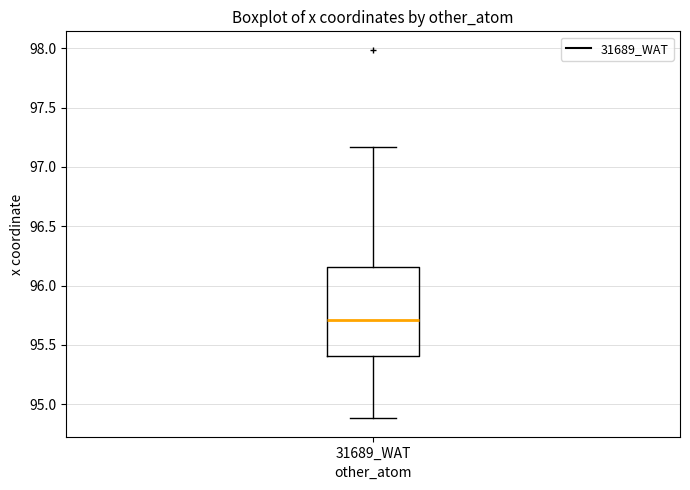

Where does the lower whisker of the box for 31689_WAT end on the y-axis? The values are not printed on the chart, so give them approximately, as read against the axis.

94.90